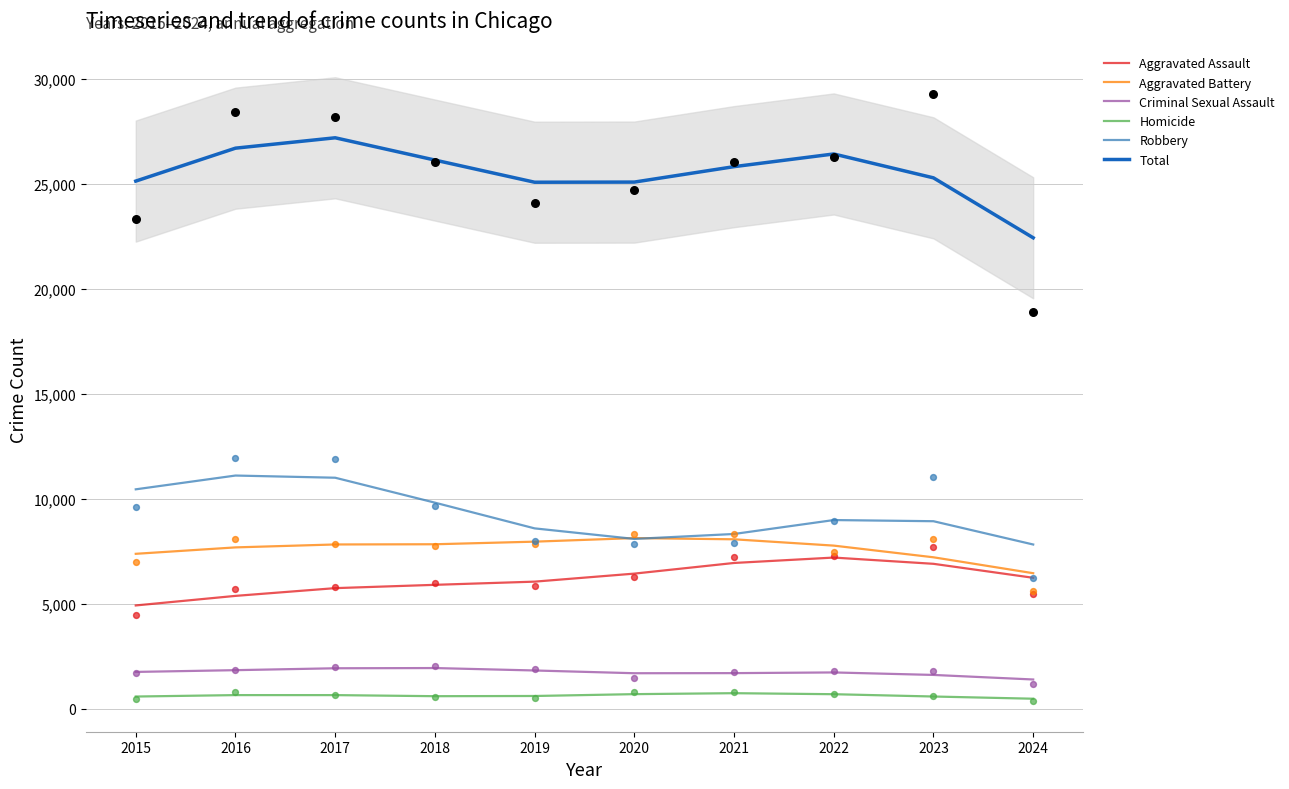

Is the value of Aggravated Assault at 2024 greater than the value of Criminal Sexual Assault at 2024?

Yes